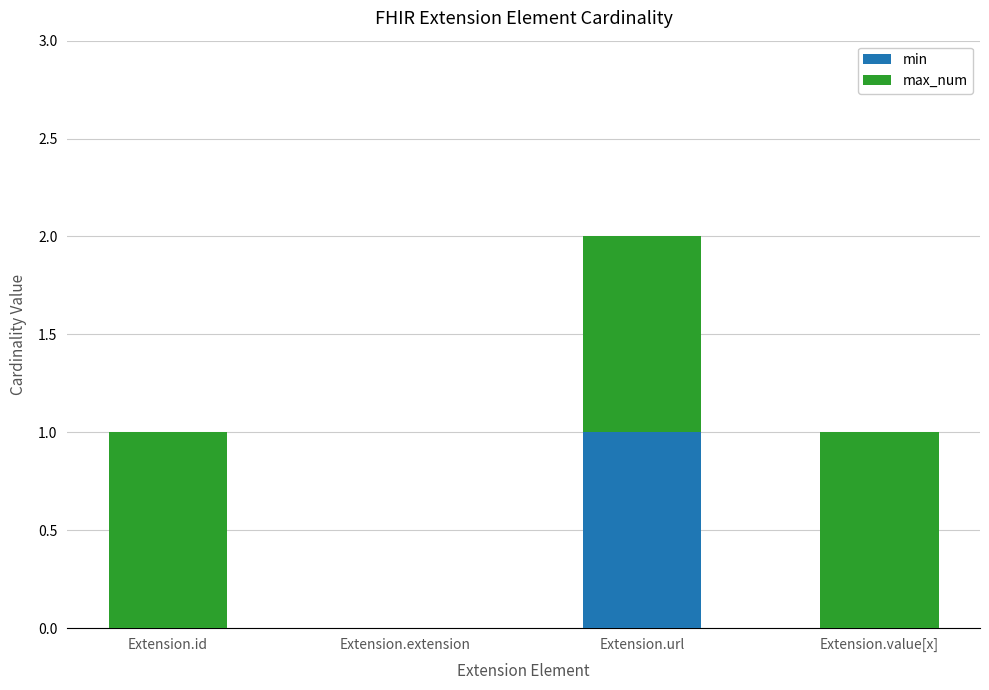

Are the bars grouped side by side (vs. stacked)?

No